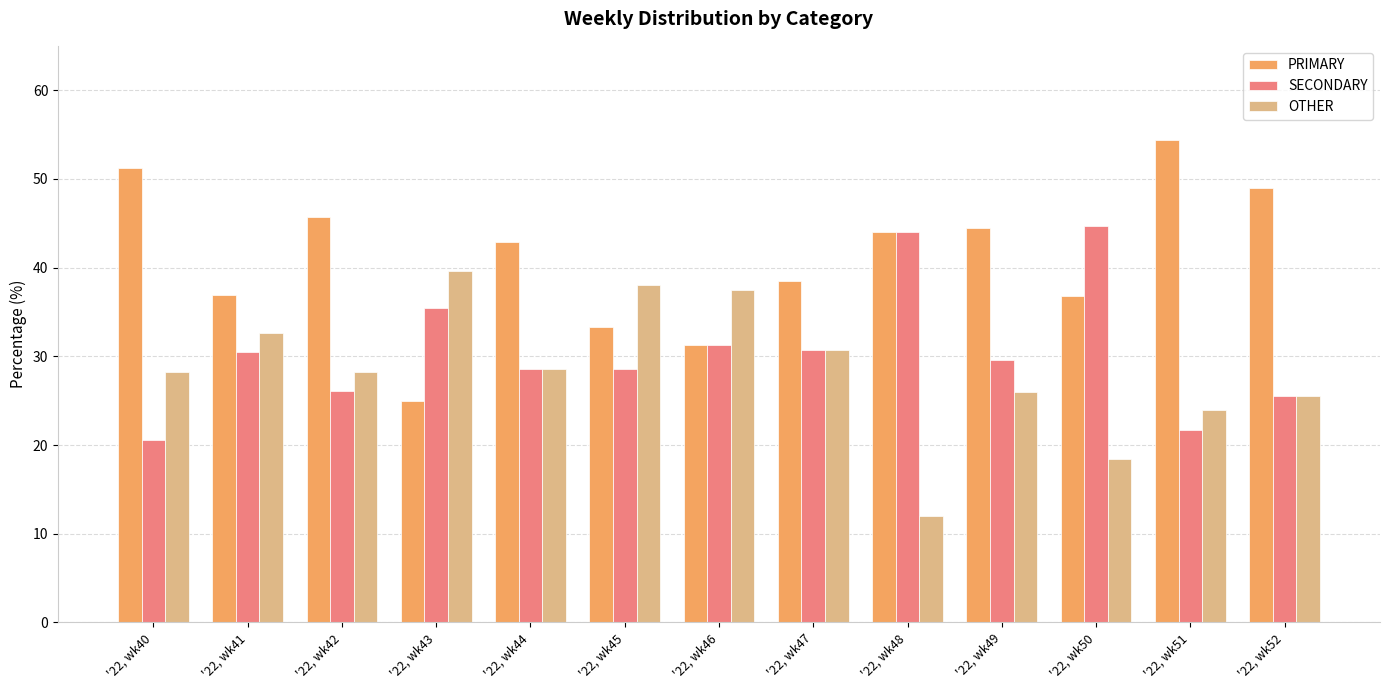

How many bars are there in each group?

3